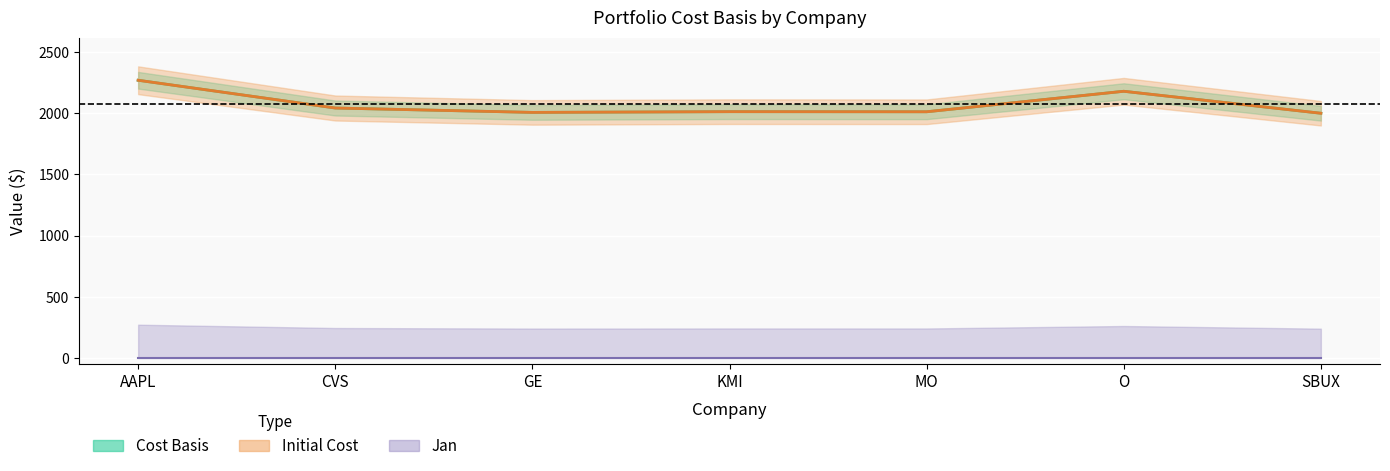

What is the value of the Cost Basis point at the 4th from the left?

2011.3